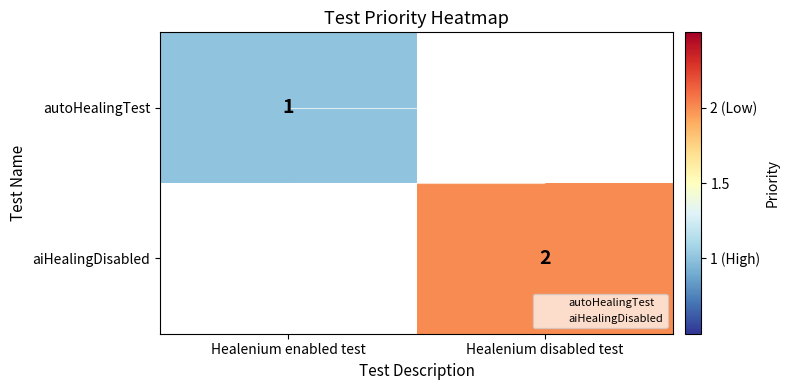

Rank the series by their average value, from lowest to highest.

autoHealingTest, aiHealingDisabled